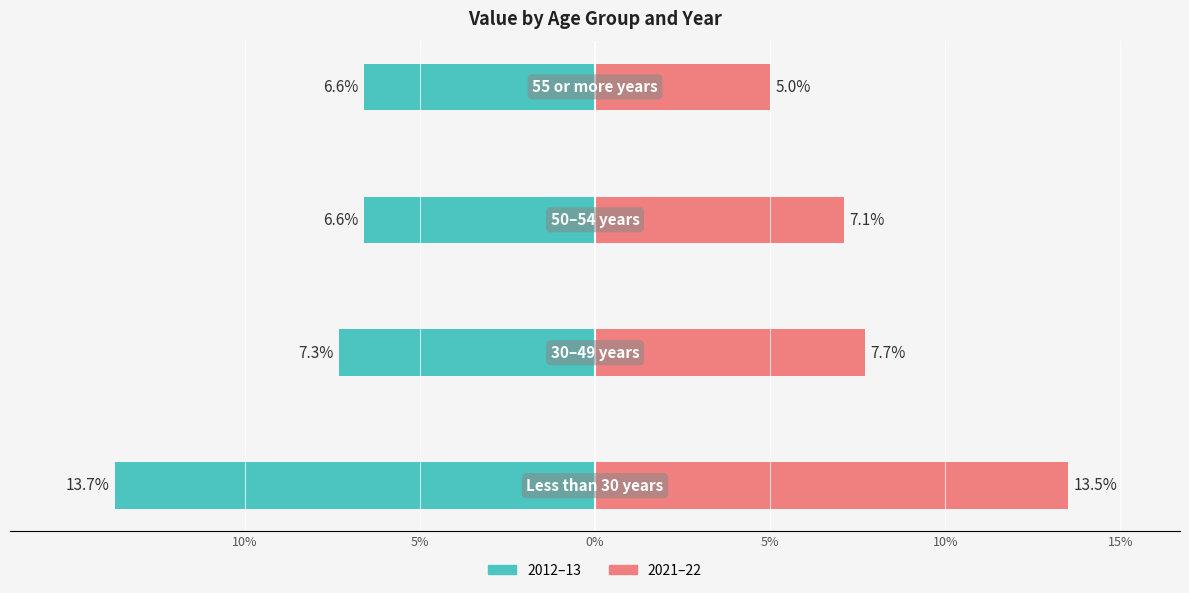

What are all the series names shown in the legend?

2012–13, 2021–22